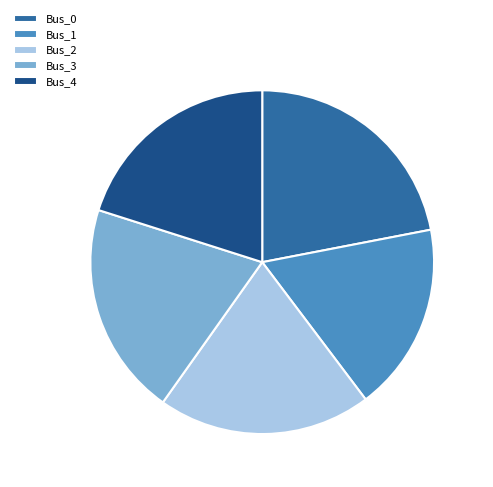

Combined, do Bus_1 and Bus_4 account for over 50%?

No